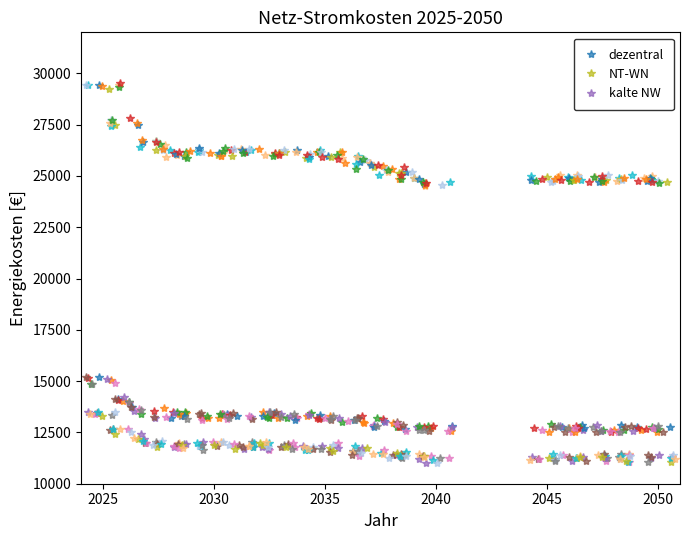

At which label is NT-WN closest to 27049?

2027